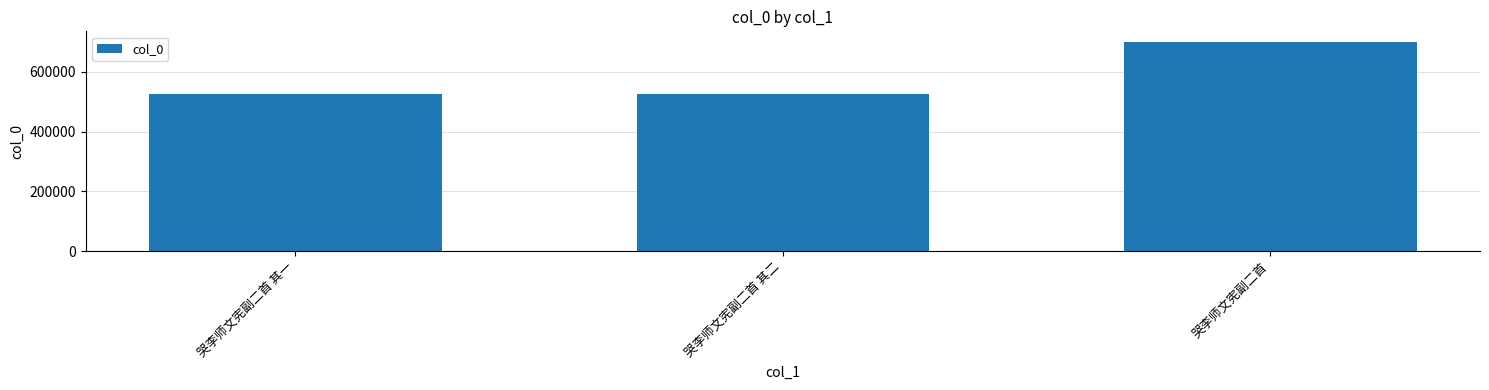

What position from the right is 哭李师文宪副二首 其二?

2